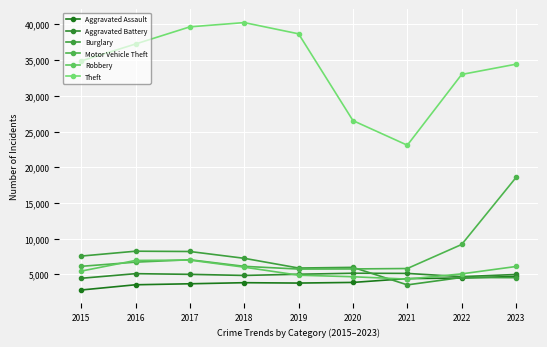

What is the difference between the highest and lowest values at 2017?

35976